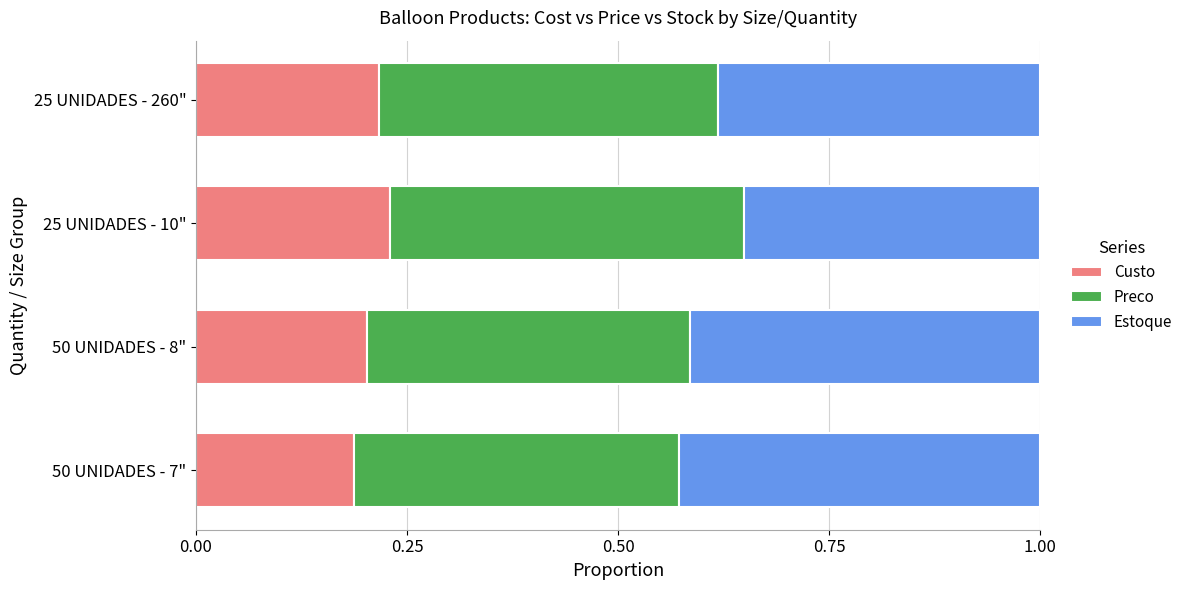

Count the Custo values in the range 0 to 1.

4